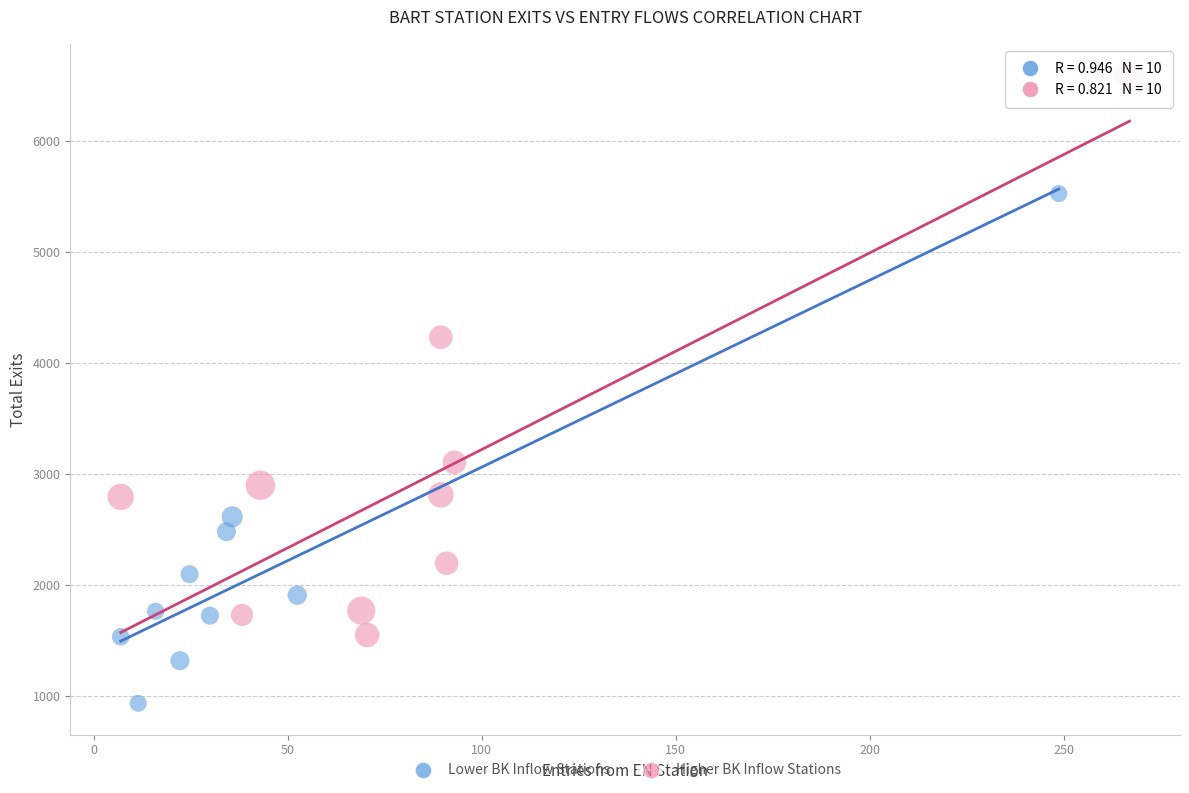

What are all the series names shown in the legend?

Lower BK Inflow Stations, Higher BK Inflow Stations